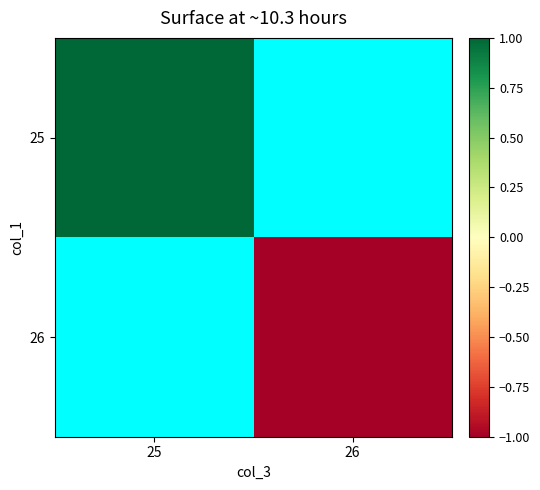

Rank the series at 26 from lowest to highest value.

25, 26